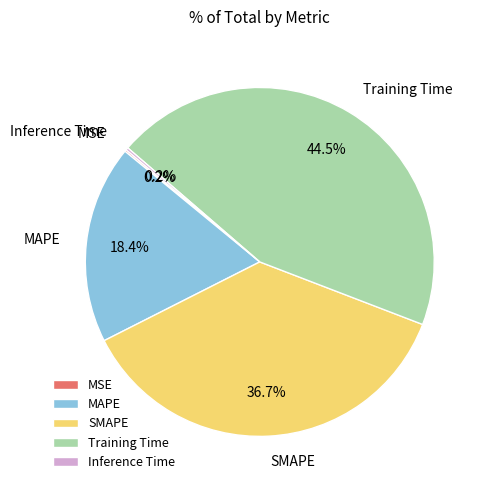

Is there a majority slice in this chart?

No